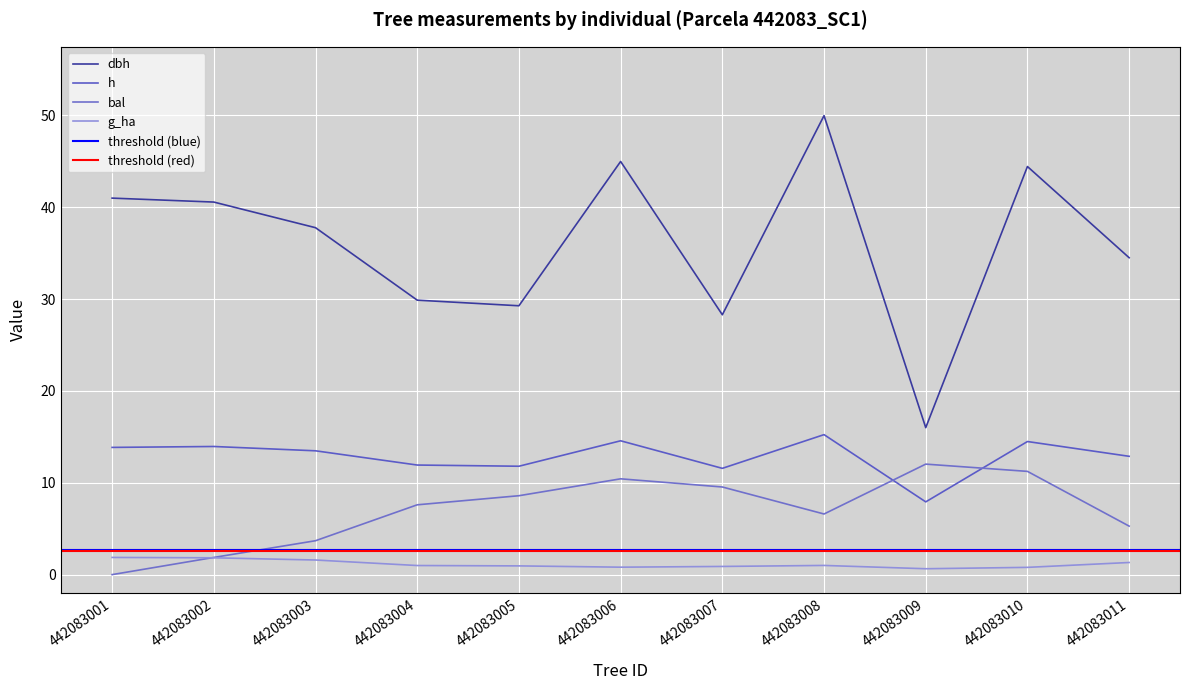

What is the maximum value for bal?

12.0